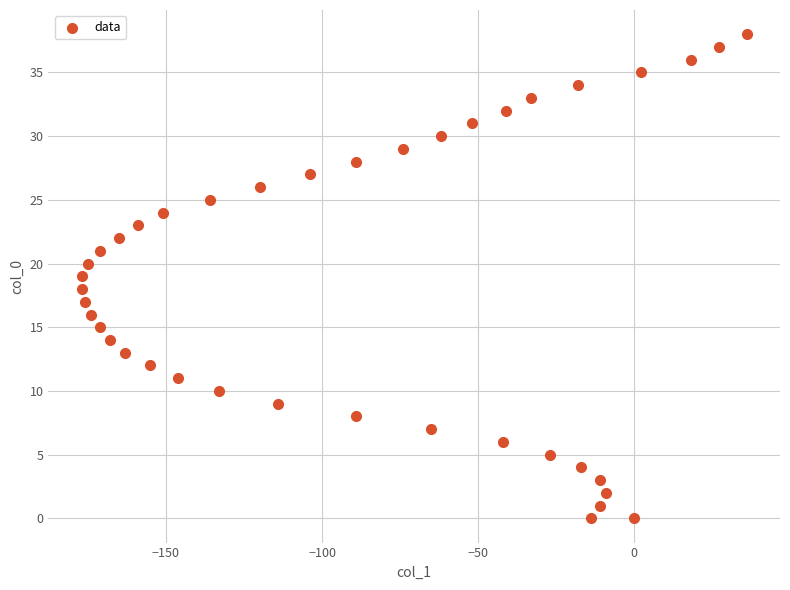

What is the range of X values (max minus min)?

213